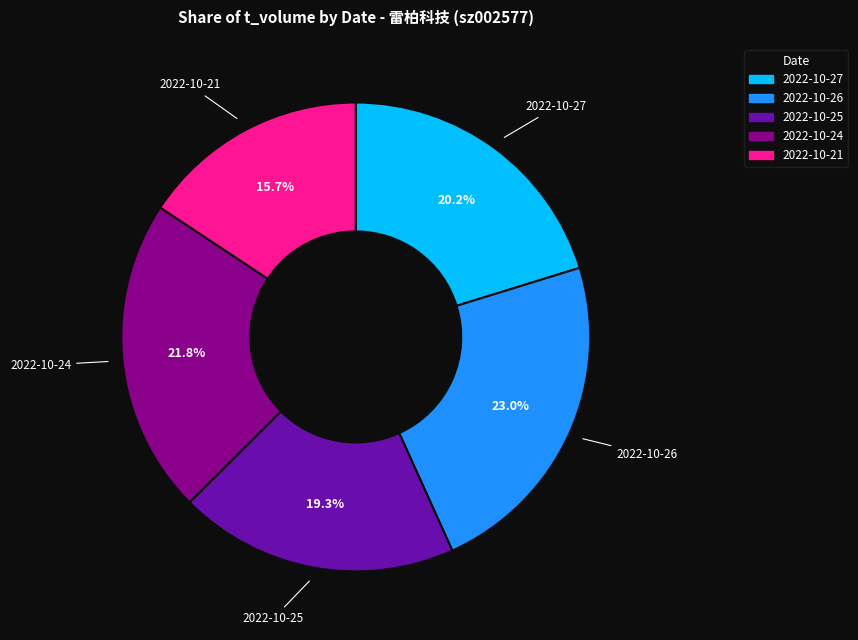

How many segments does this pie chart have?

5